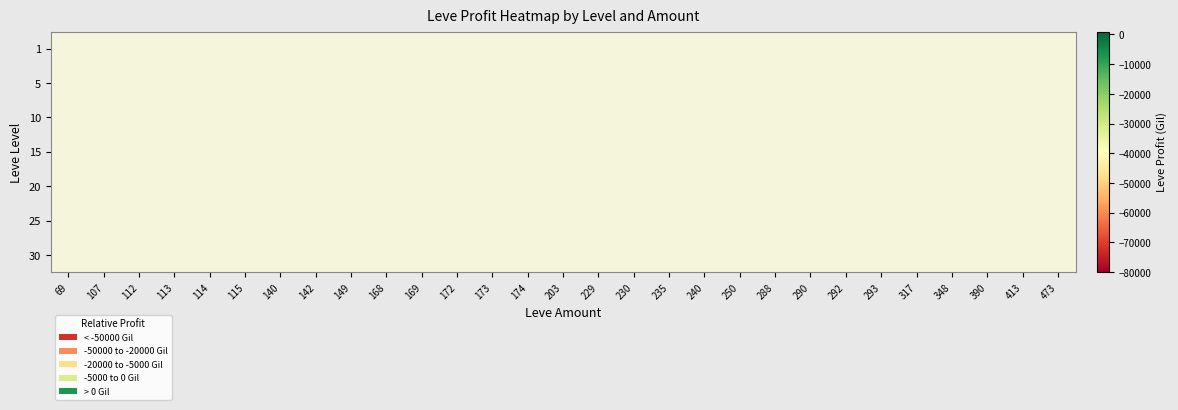

Rank the series by their average value, from highest to lowest.

1, 5, 10, 15, 20, 25, 30